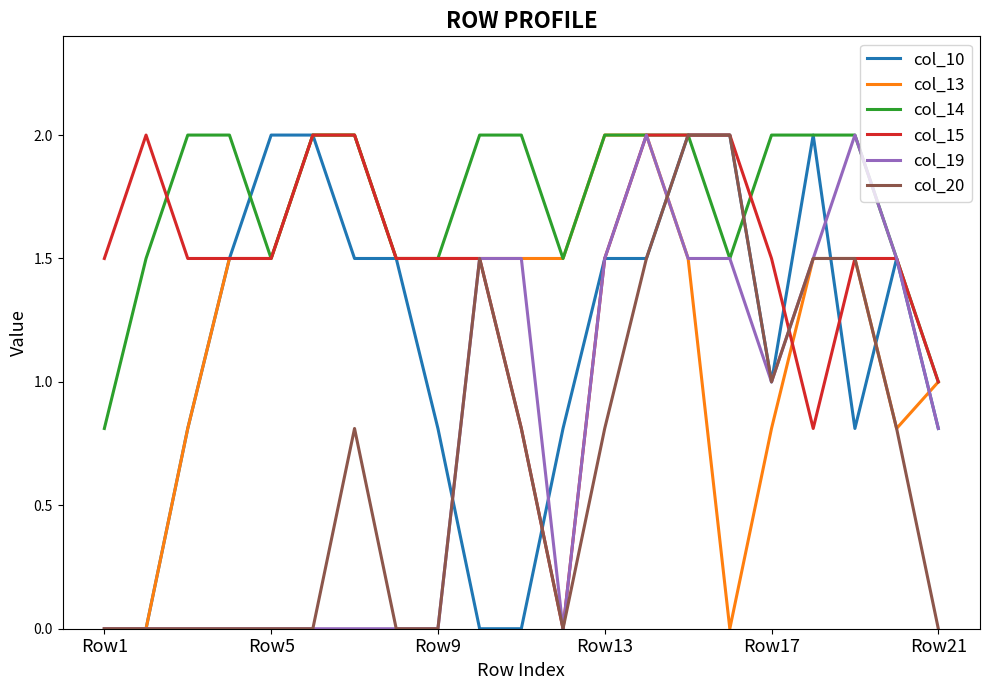

What is the highest value of the col_20 series?

2.0